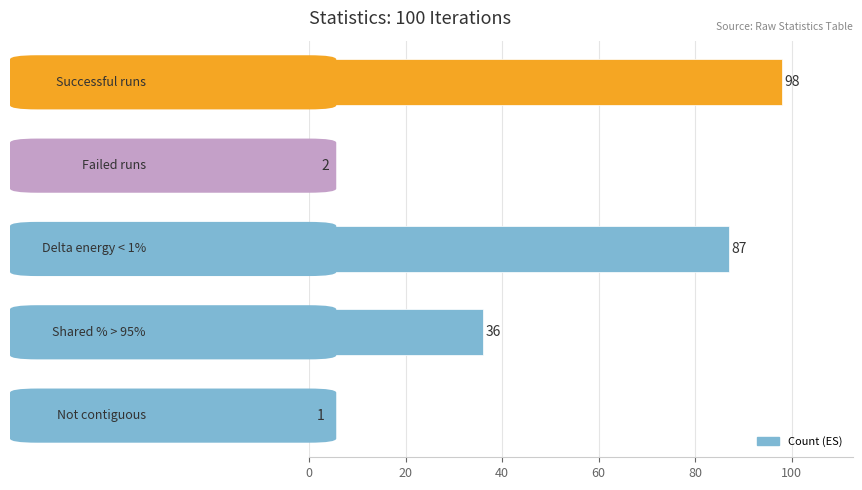

What is the value of the 4th bar from the top?

36